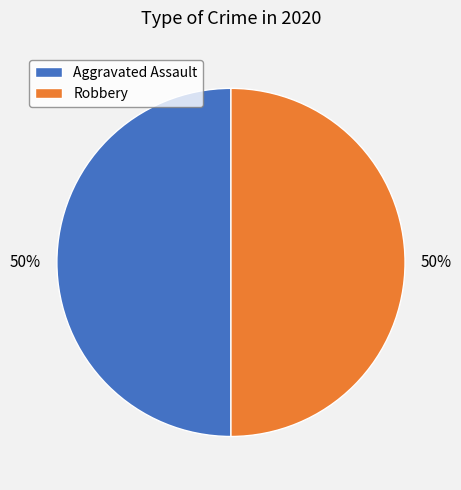

To the nearest percent, what percentage of the pie is Robbery?

50%